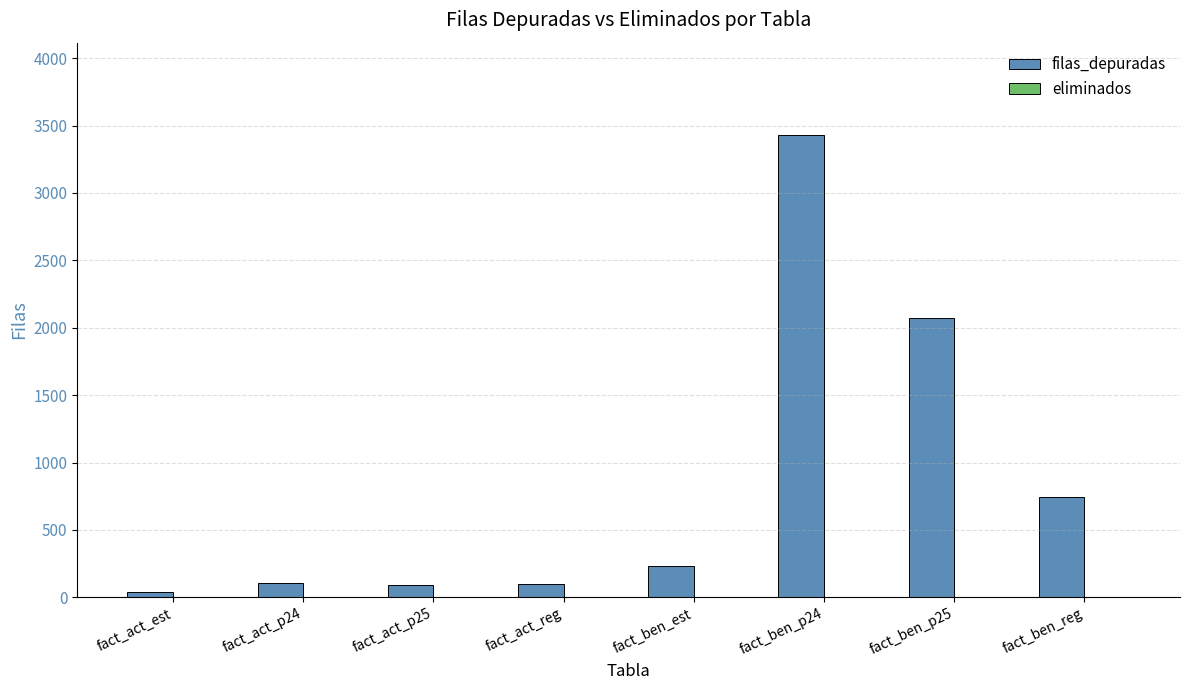

What is the label of the 7th bar from the right?

fact_act_p24